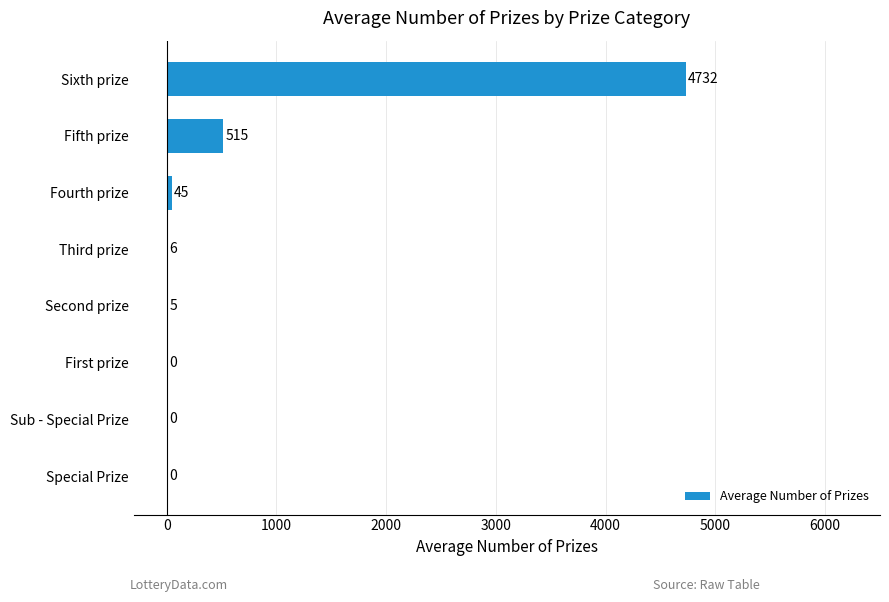

What is the greatest value displayed?

4732.4